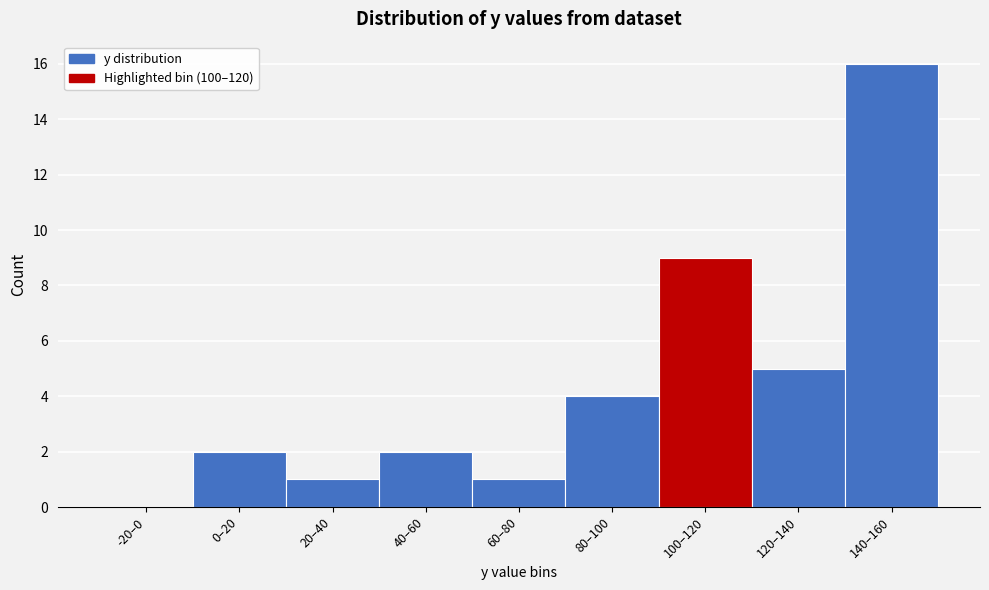

Reading right to left, transcribe all the data shown in this chart.

140–160=16	120–140=5	100–120=9	80–100=4	60–80=1	40–60=2	20–40=1	0–20=2	-20–0=0